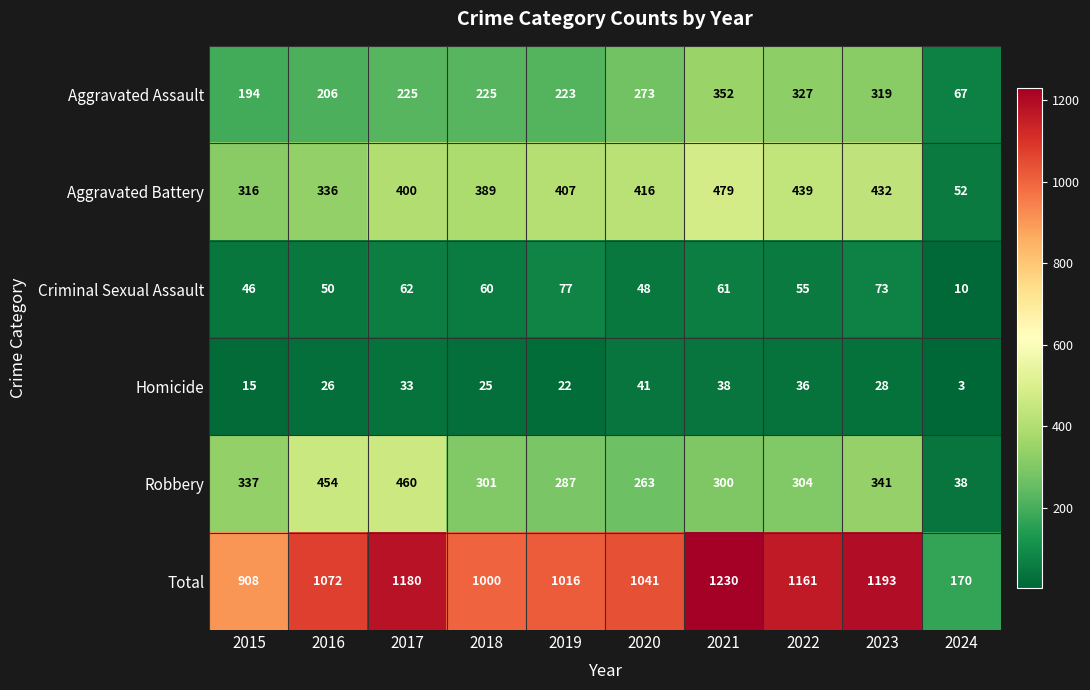

What is the smallest value displayed?

3